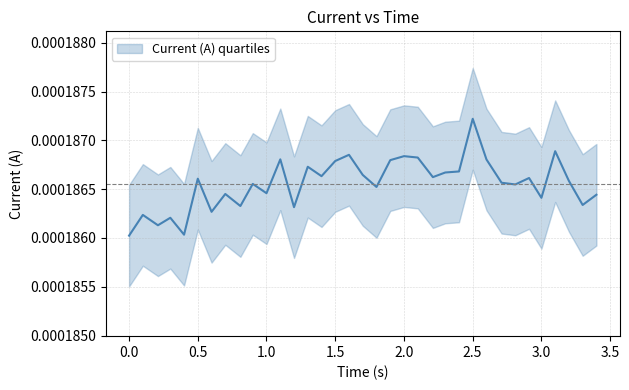

How many distinct data groups are displayed?

1